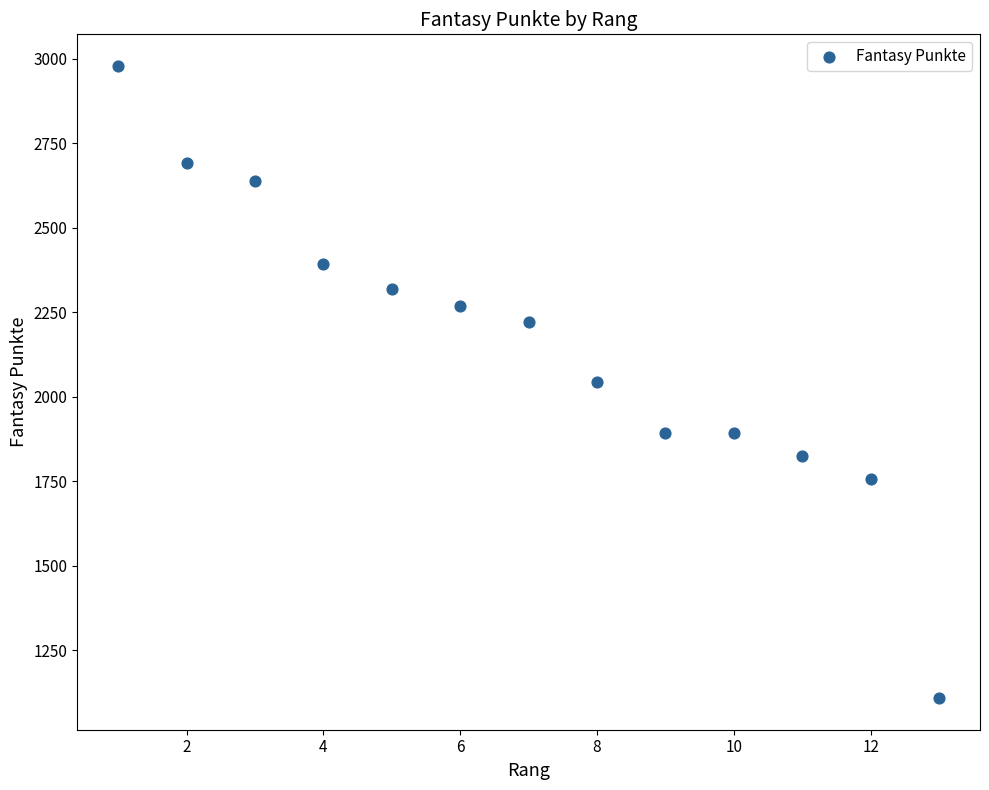

What is the range of Y values (max minus min)?

1871